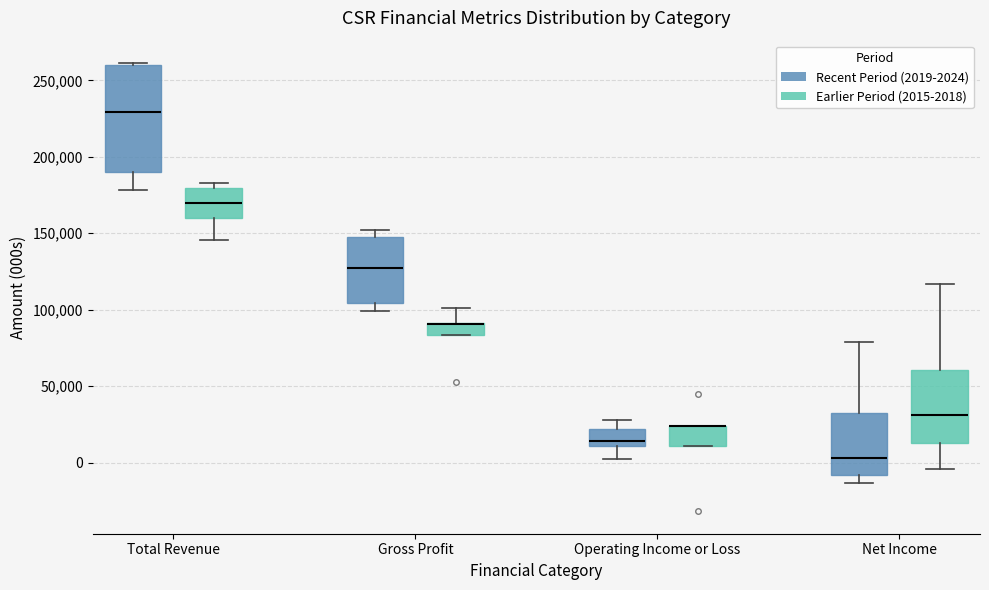

Where does the upper whisker of the box for Net Income (Recent Period (2019-2024)) end on the y-axis? The values are not printed on the chart, so give them approximately, as read against the axis.

80000